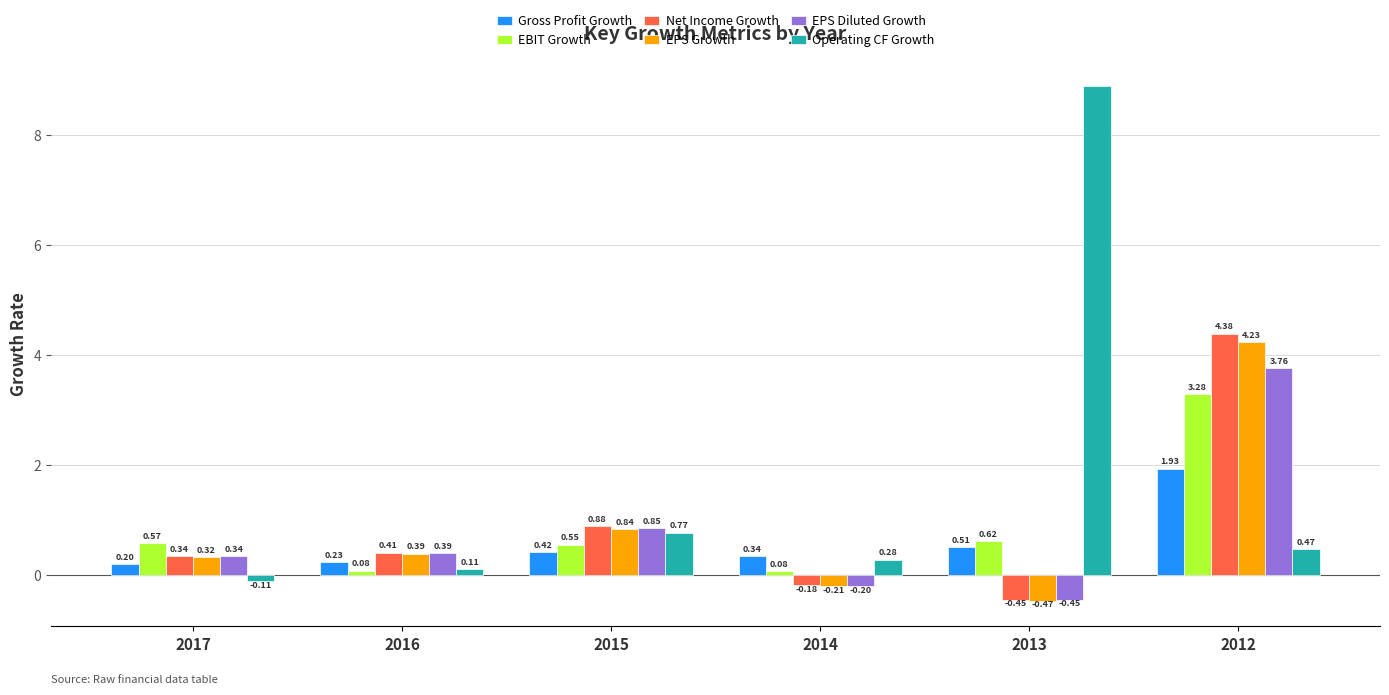

What is the difference between the maximum and minimum values in the EPS Growth series?

4.7